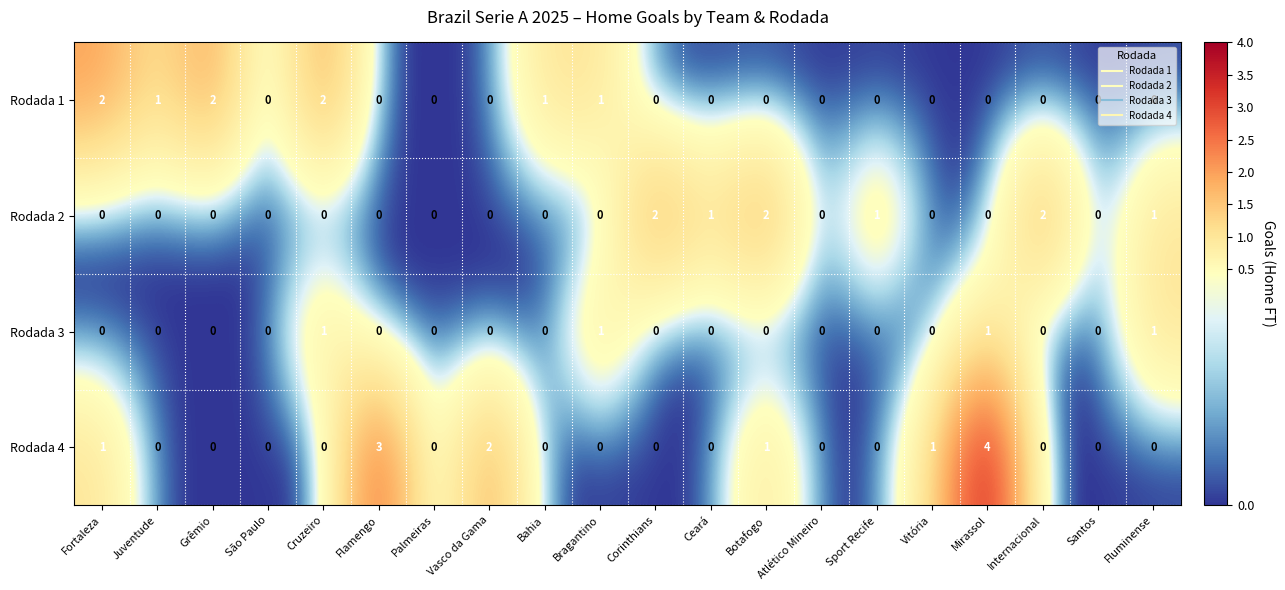

Which series has the largest range (max minus min)?

Rodada 4